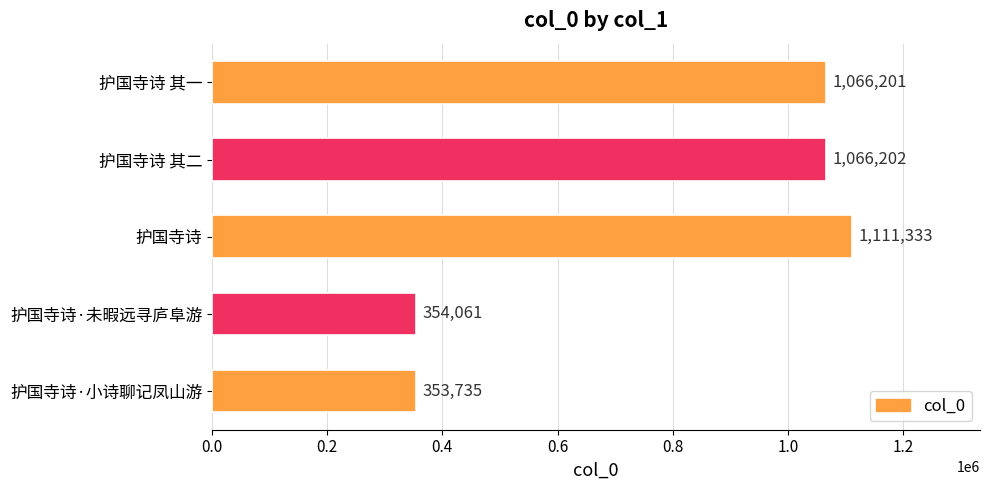

What is the ratio of the value at 护国寺诗 to the value at 护国寺诗·未暇远寻庐阜游?

3.1